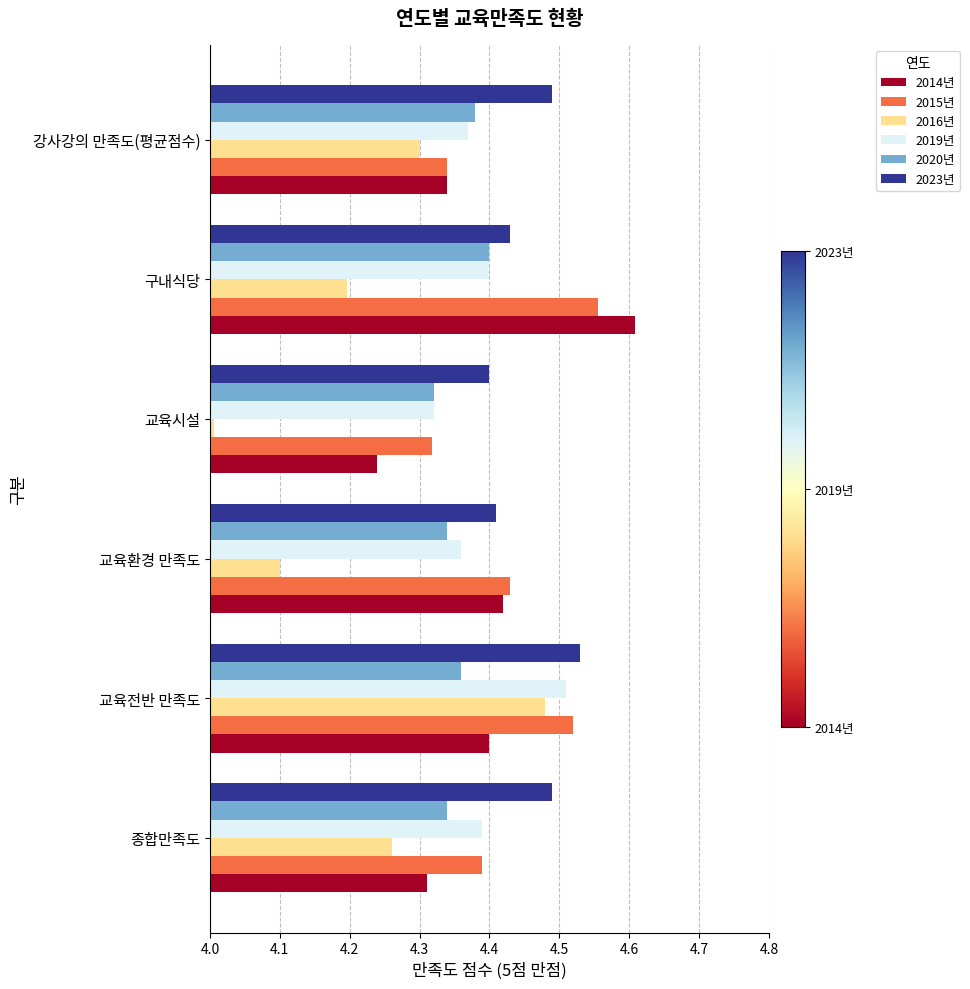

Which label corresponds to the smallest value in the chart?

교육시설